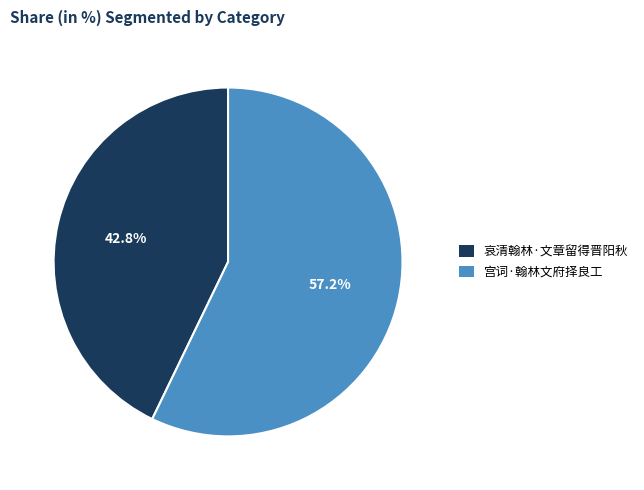

The 哀清翰林·文章留得晋阳秋 slice represents 43% of the pie. True or false?

True